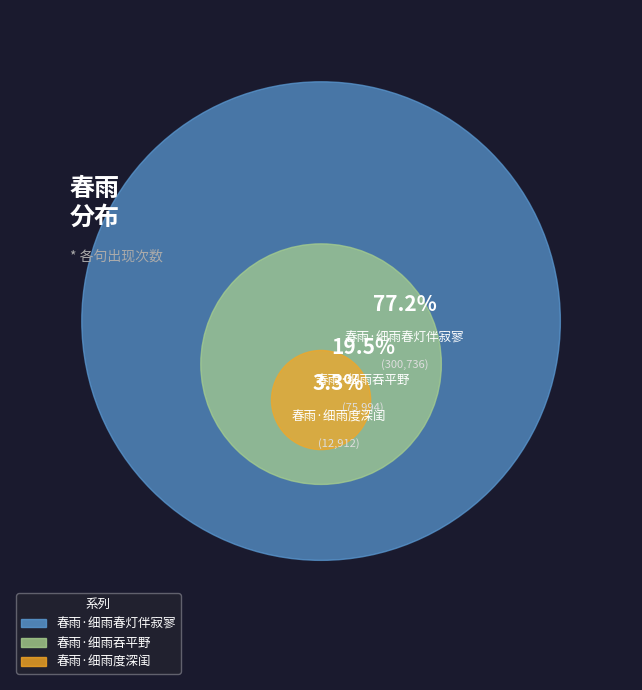

Combined, do 春雨·细雨吞平野 and 春雨·细雨春灯伴寂寥 account for over 50%?

Yes